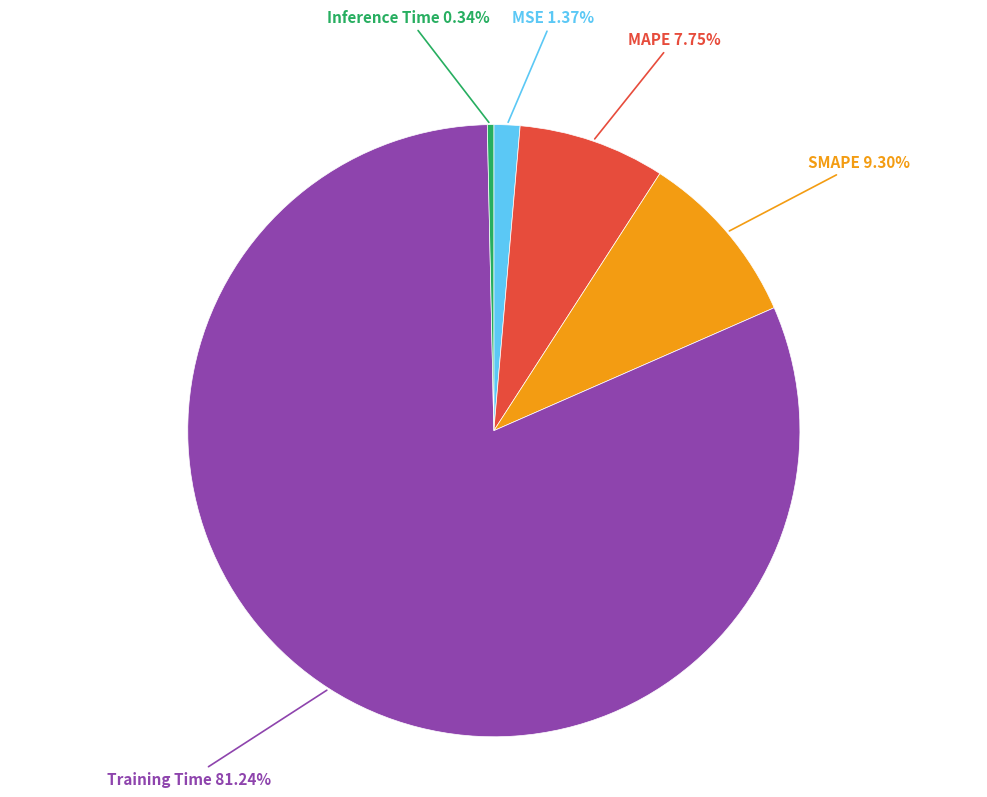

Between MSE and SMAPE, which is larger?

SMAPE